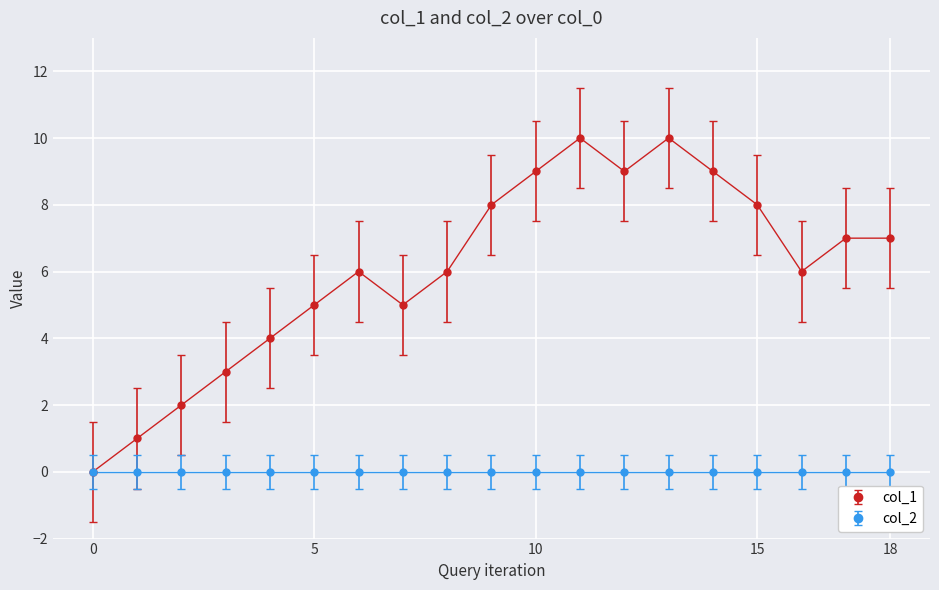

True or false: col_1 has more than 0 interior local peaks.

True